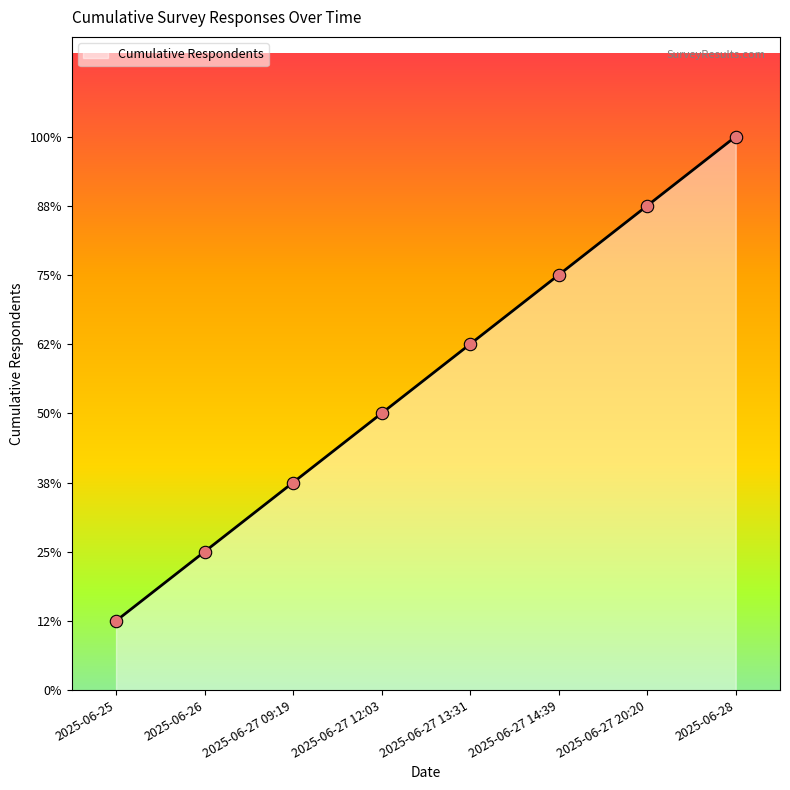

Between 2025-06-27 20:20 and 2025-06-27 14:39, which is larger?

2025-06-27 20:20